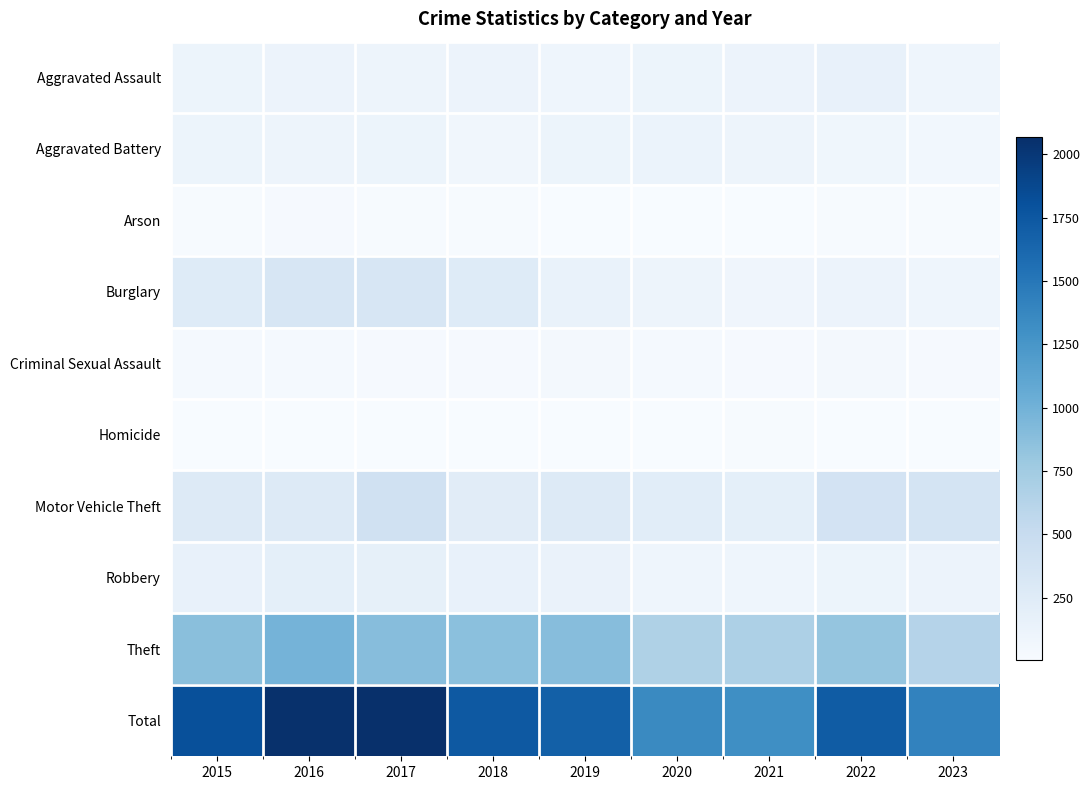

Between 2018 and 2015, which is larger?

2018